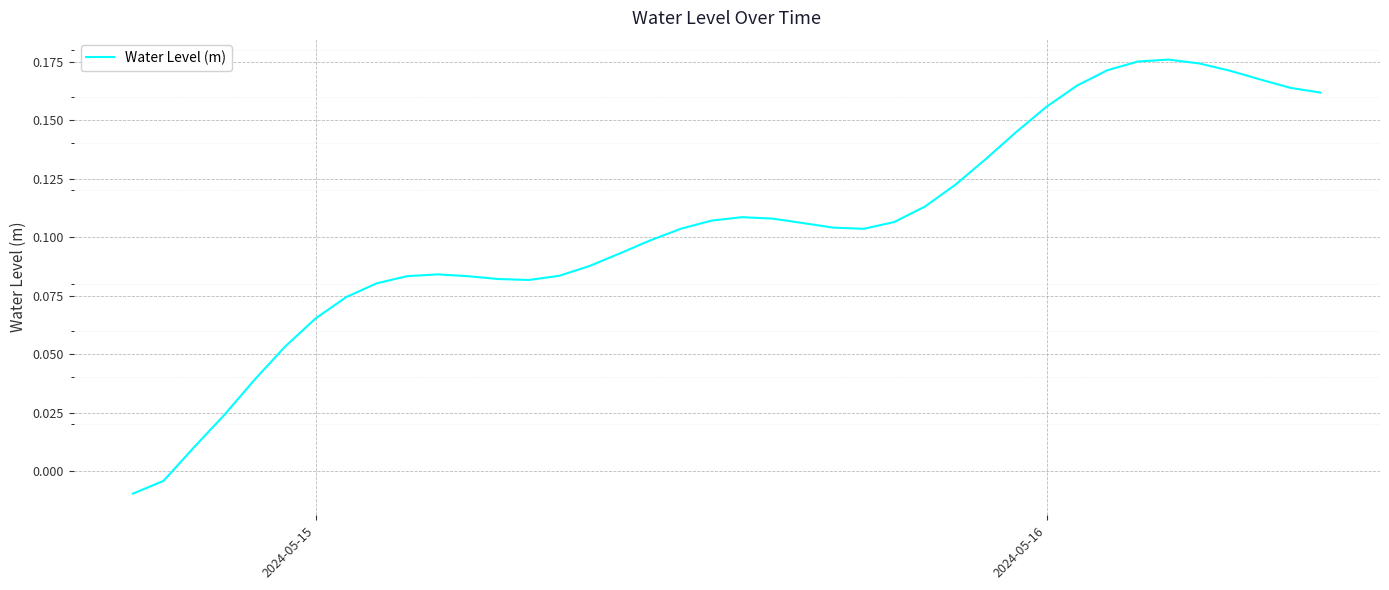

Does the chart have visible grid lines?

Yes